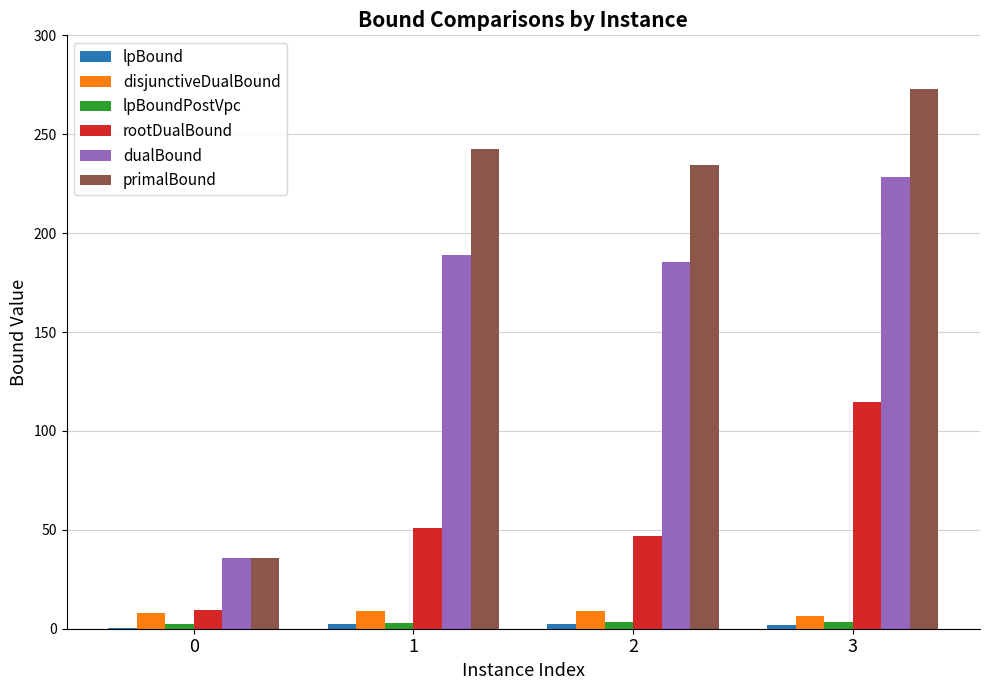

True or false: rootDualBound has a value of 9.2 at 0.

True